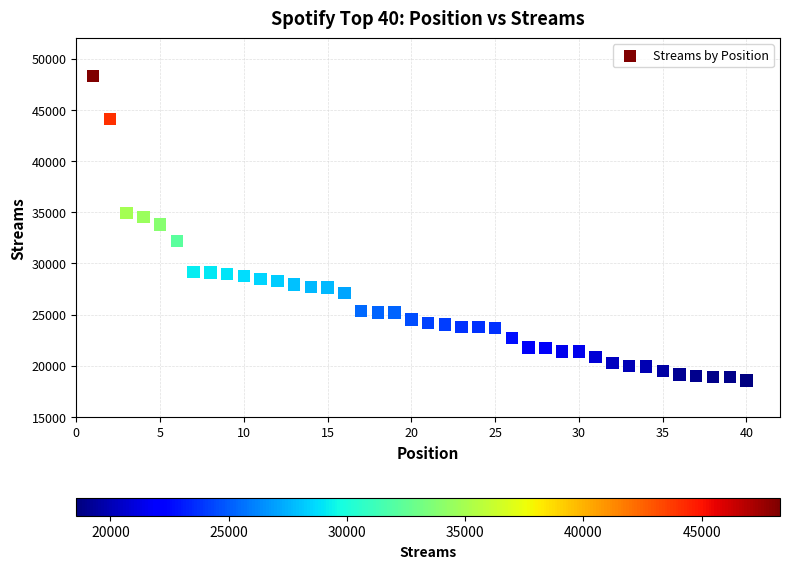

What is the range of X values (max minus min)?

39